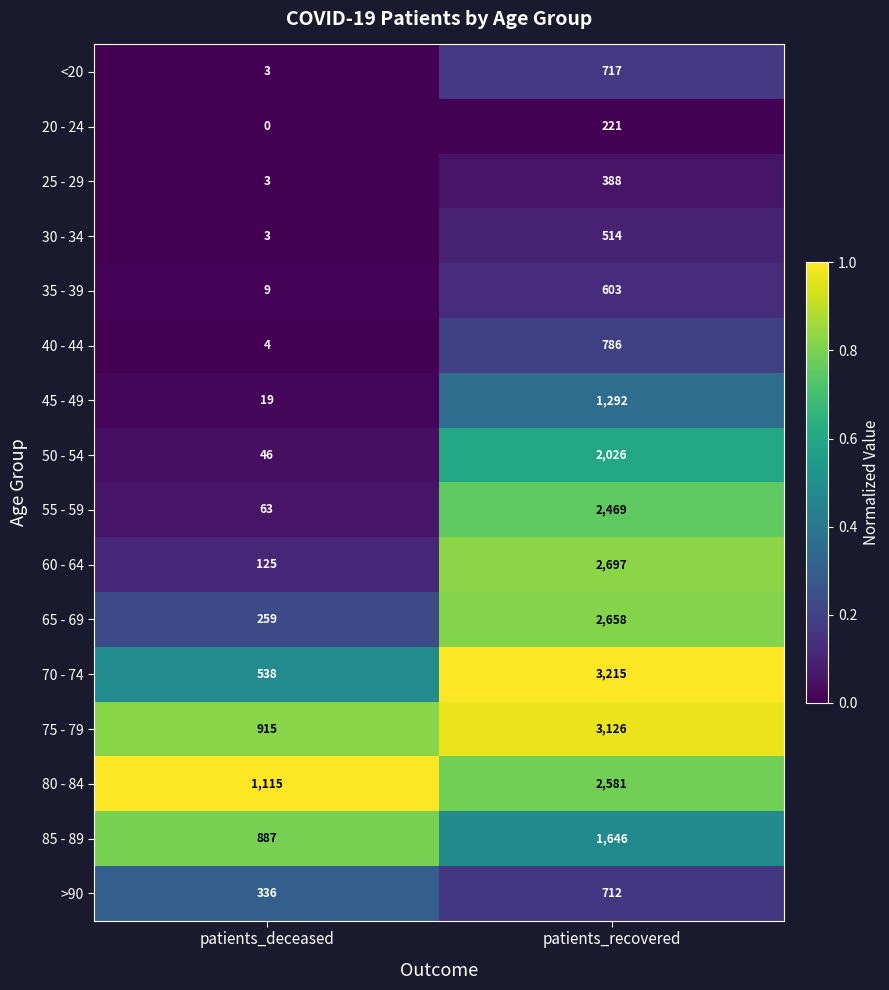

What is the lowest value of the 25 - 29 series?

3